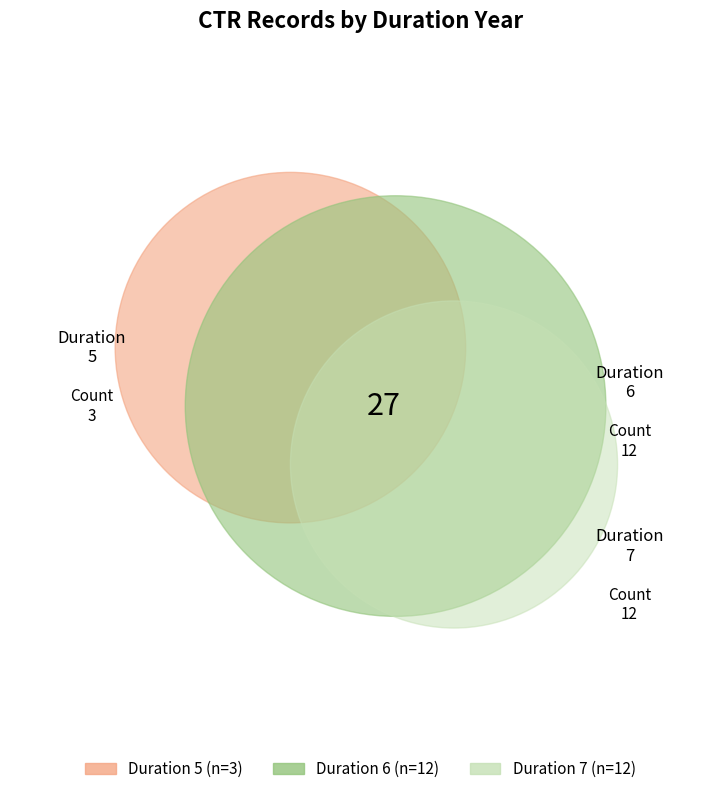

Is there any slice that represents more than half of the pie?

No